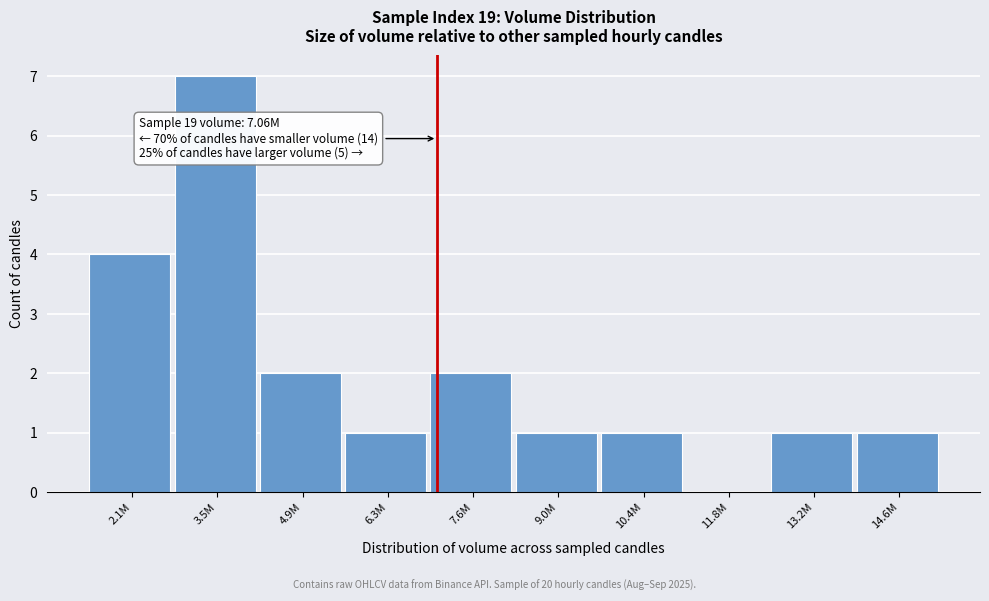

Reading left to right, extract all data points from this chart.

2.1M=4	3.5M=7	4.9M=2	6.3M=1	7.6M=2	9.0M=1	10.4M=1	11.8M=0	13.2M=1	14.6M=1